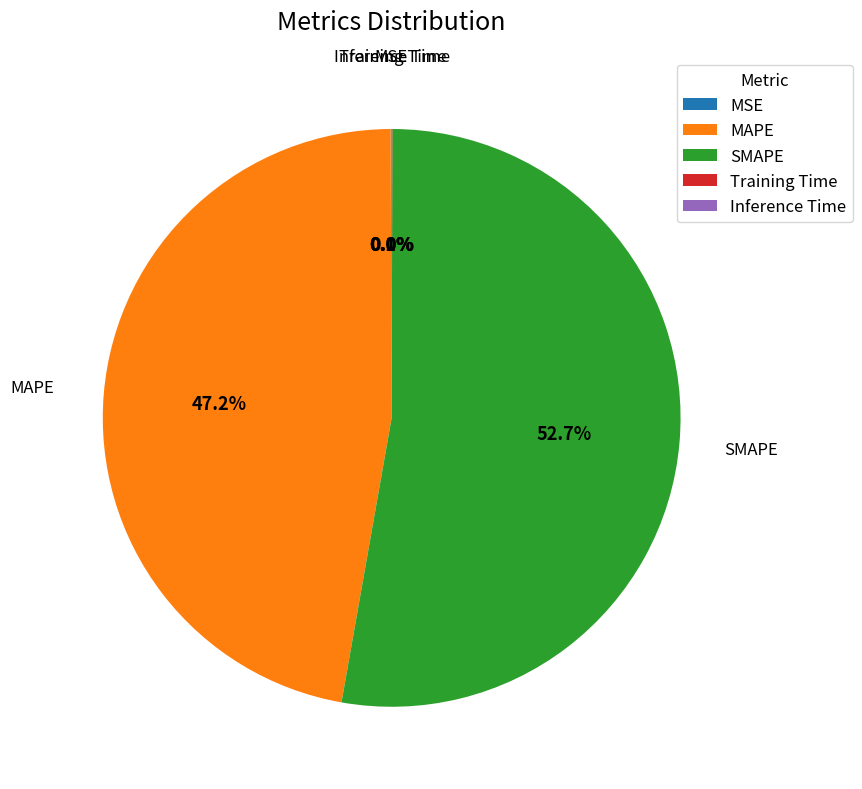

How much of the chart is everything except SMAPE?

47.3%